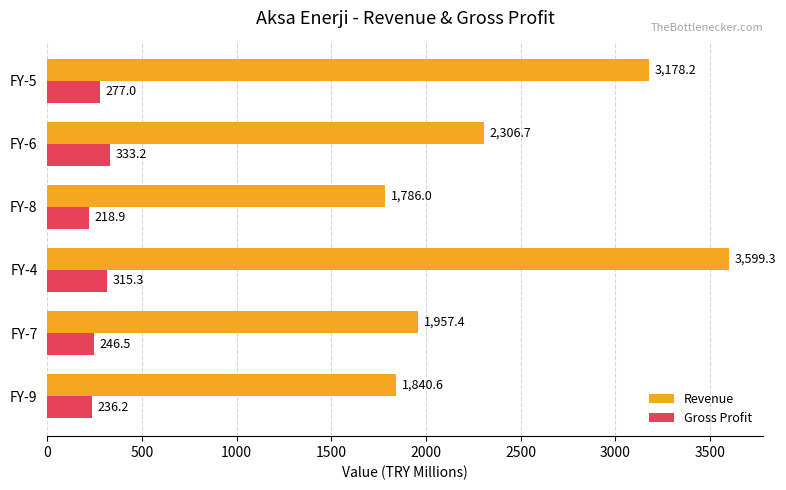

True or false: Gross Profit has a value of 184.9 at FY-6.

False